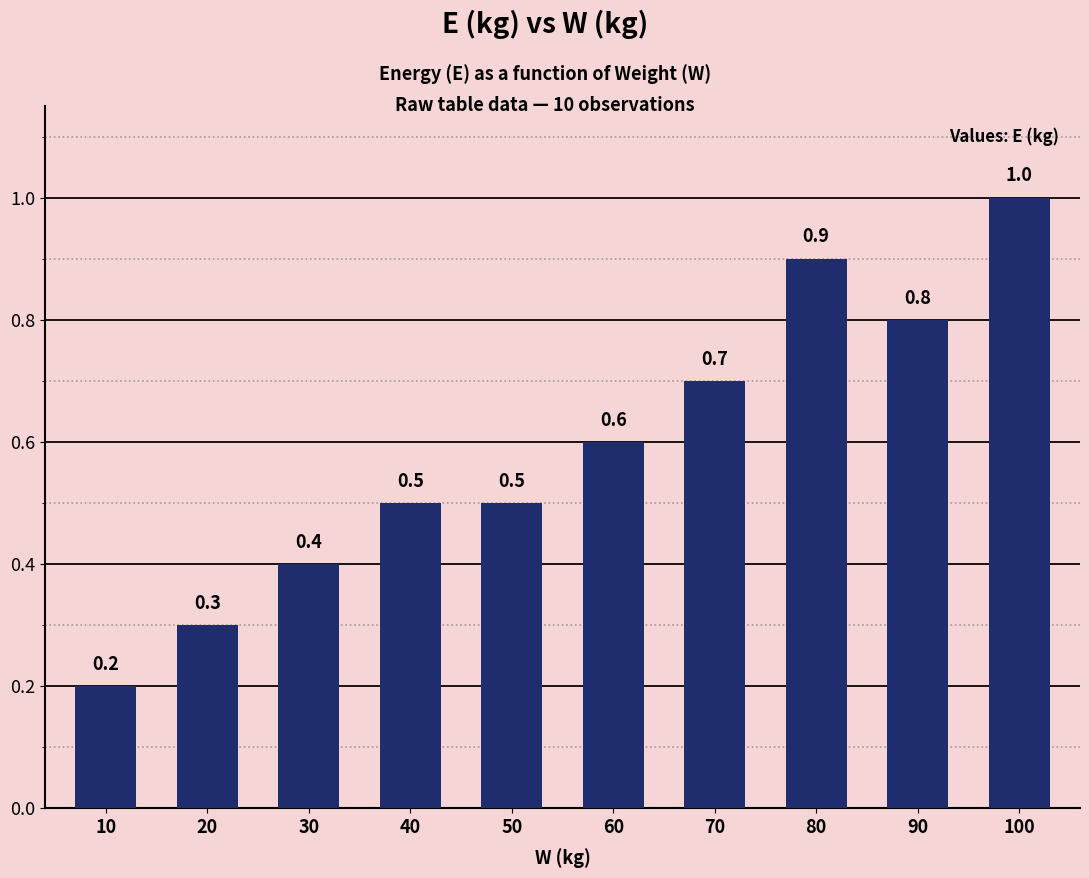

Which has a higher value, 10 or 90?

90